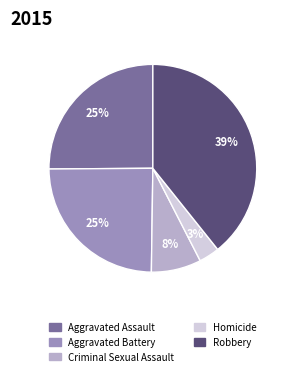

Which category has the smallest portion of the pie?

Homicide